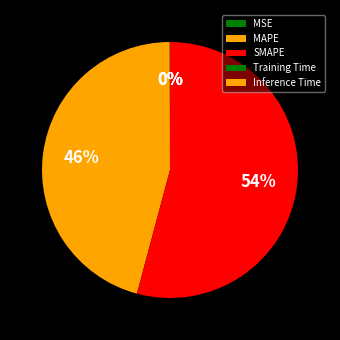

Does Inference Time represent more than half of the total?

No